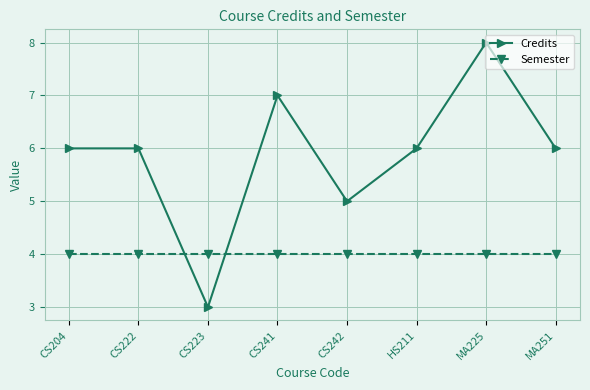

Is the value of Credits at CS223 greater than the value of Semester at CS222?

No